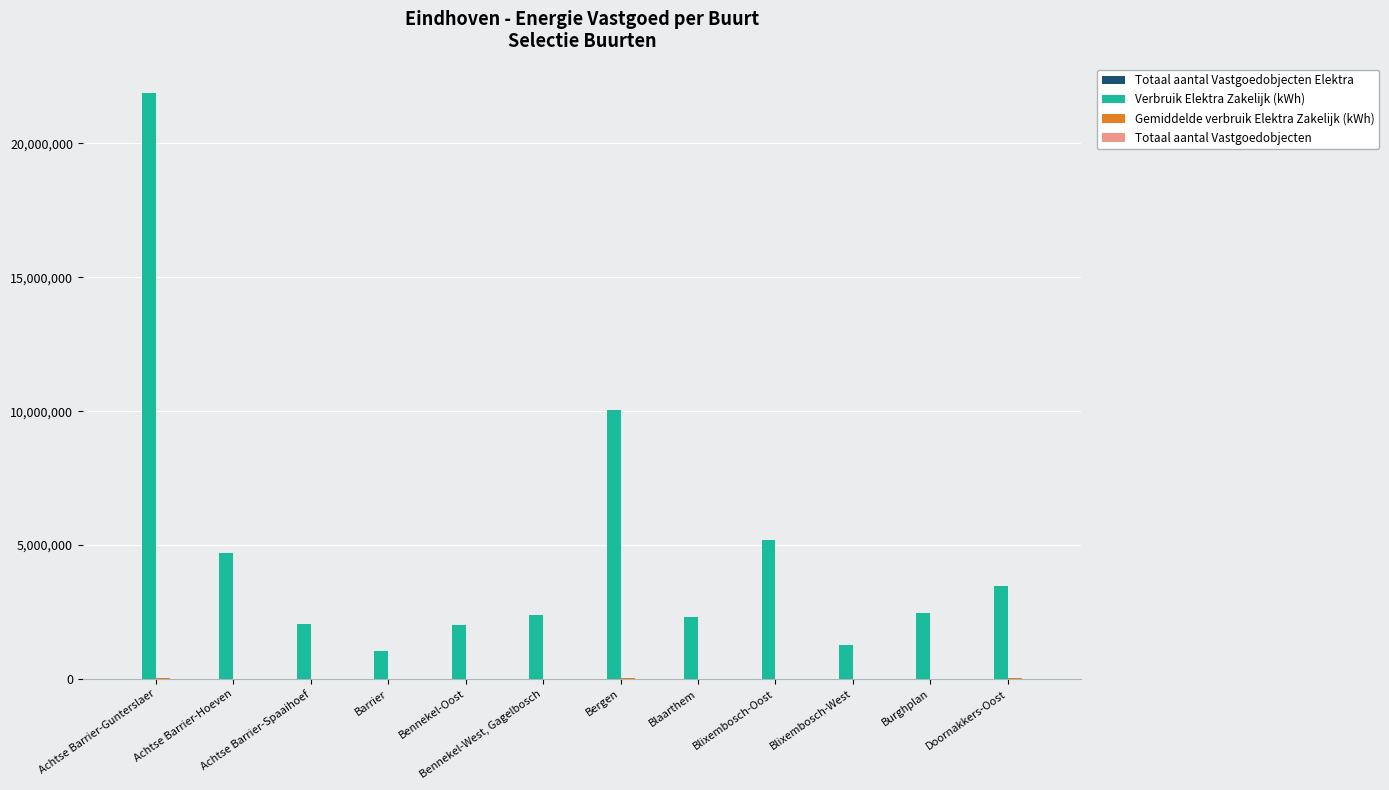

At which category does the chart reach its peak across all series?

Achtse Barrier-Gunterslaer